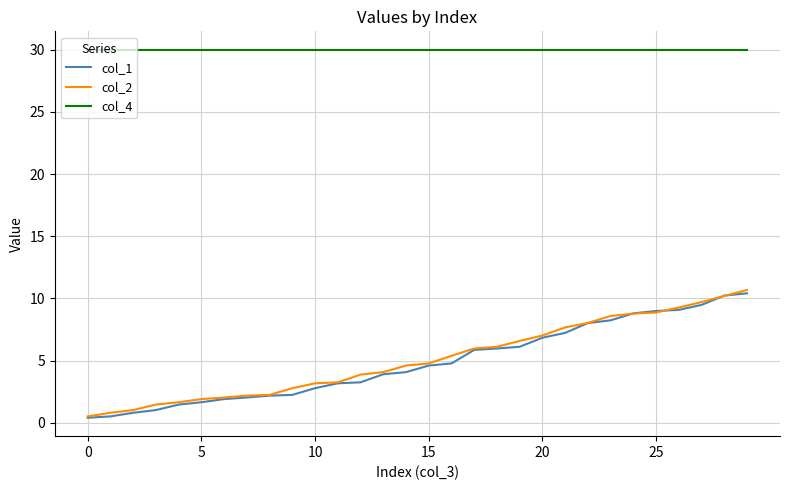

How many distinct data groups are displayed?

3